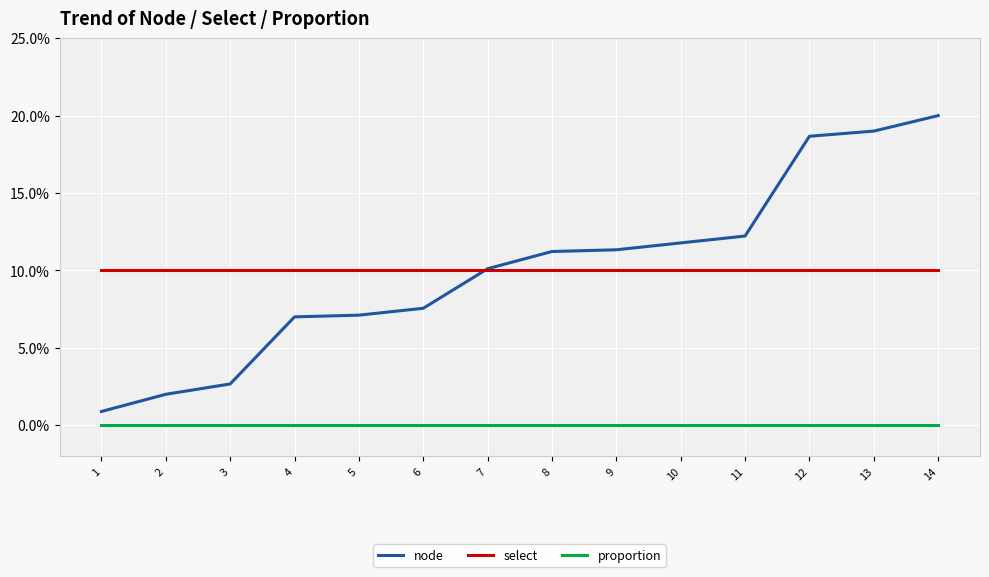

Reading left to right, list all the values displayed in this chart.

node: 0.9	2.0	2.7	7.0	7.1	7.6	10.1	11.2	11.3	11.8	12.2	18.7	19.0	20.0
select: 10.0	10.0	10.0	10.0	10.0	10.0	10.0	10.0	10.0	10.0	10.0	10.0	10.0	10.0
proportion: 0.0	0.0	0.0	0.0	0.0	0.0	0.0	0.0	0.0	0.0	0.0	0.0	0.0	0.0